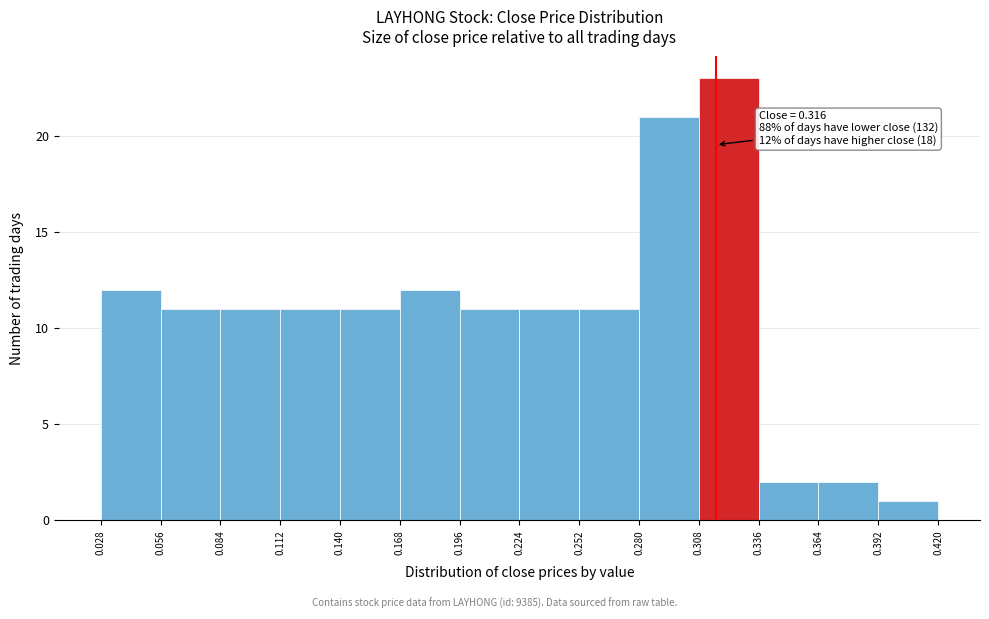

Over which range of the x-axis is the bar tallest?

0.308 to 0.336